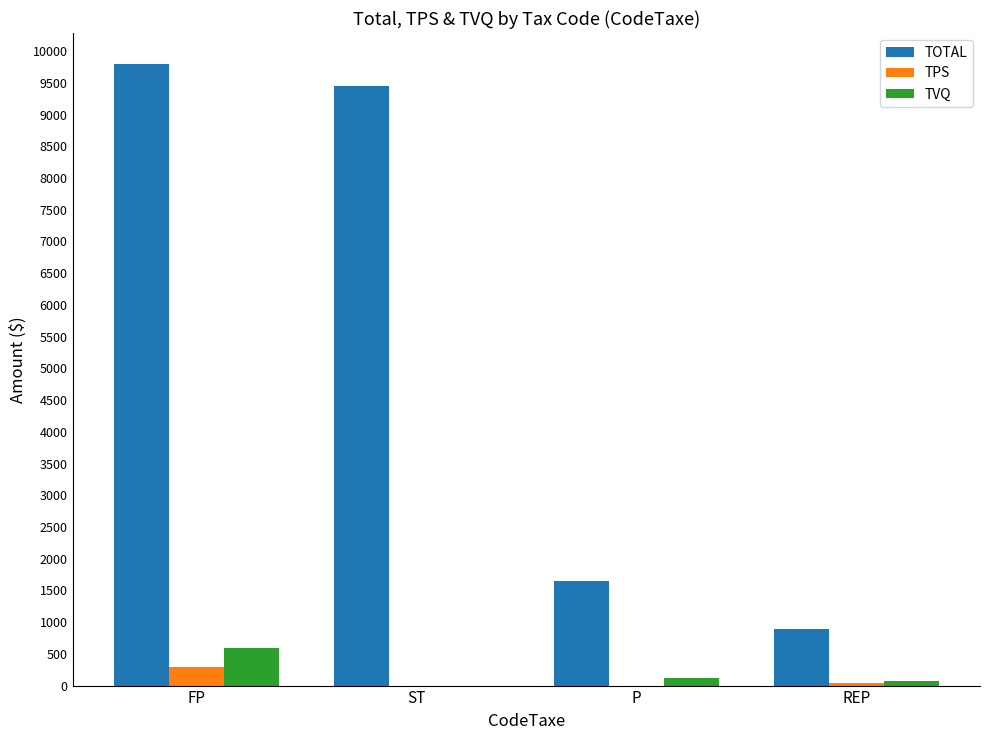

What is the sum of all TPS values?

339.7